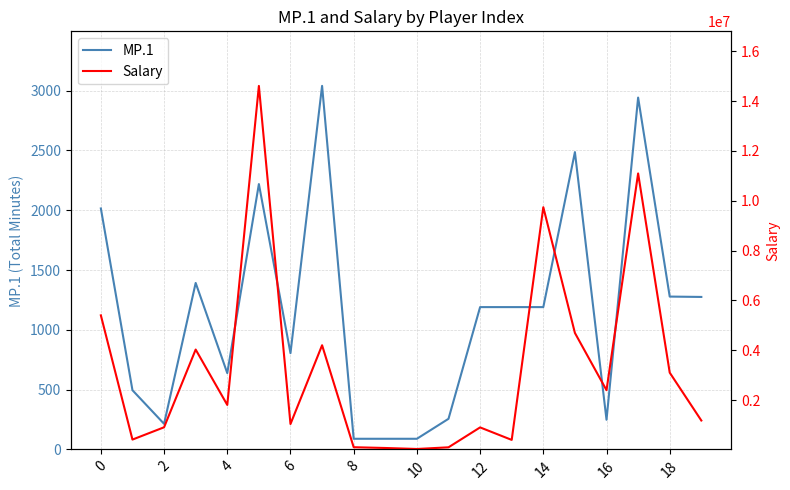

True or false: MP.1 and Salary cross at least once.

False